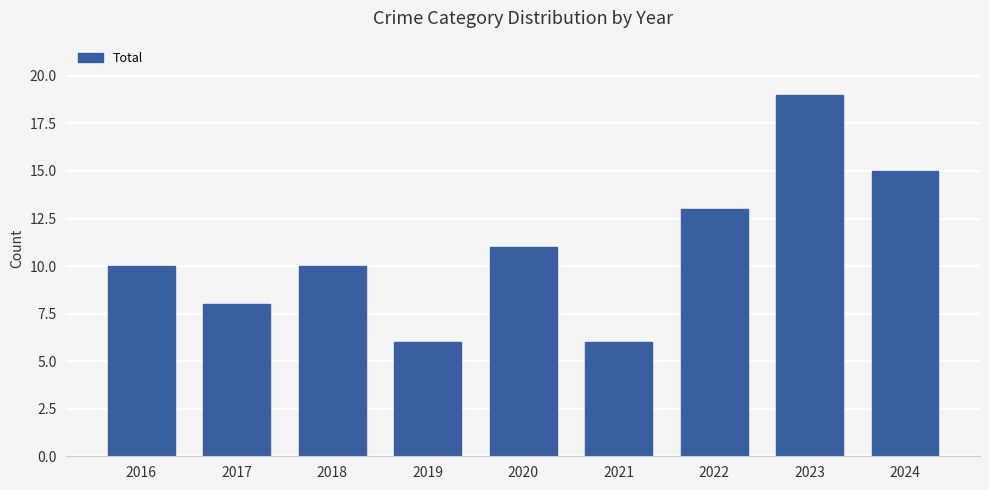

Read the value at 2016, to the nearest 10.

10